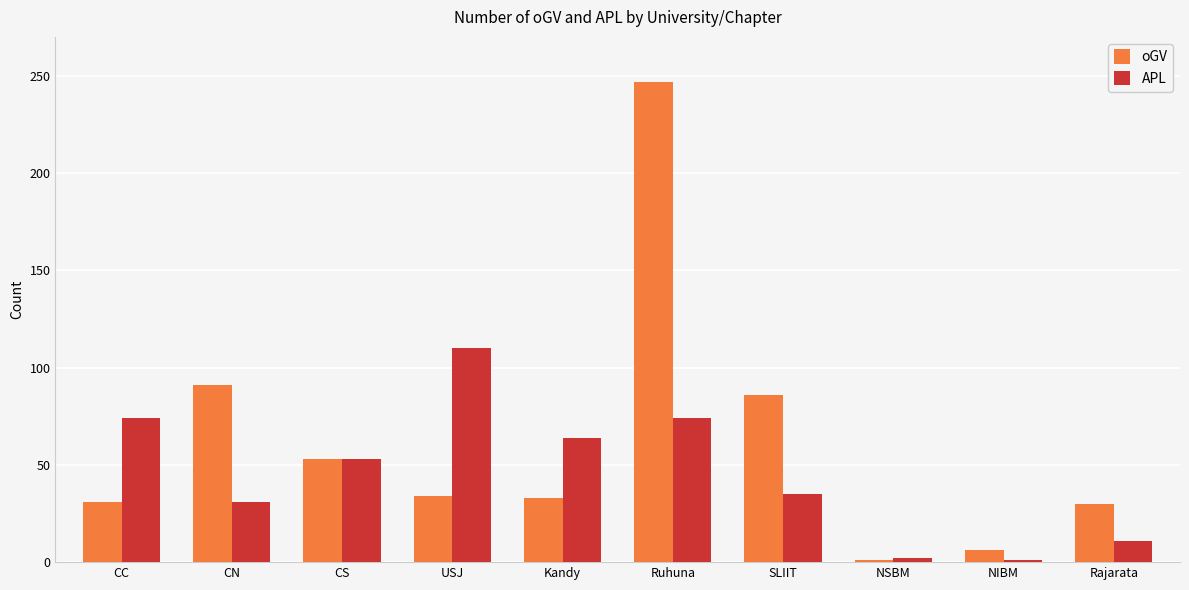

How many data points does each series have?

10